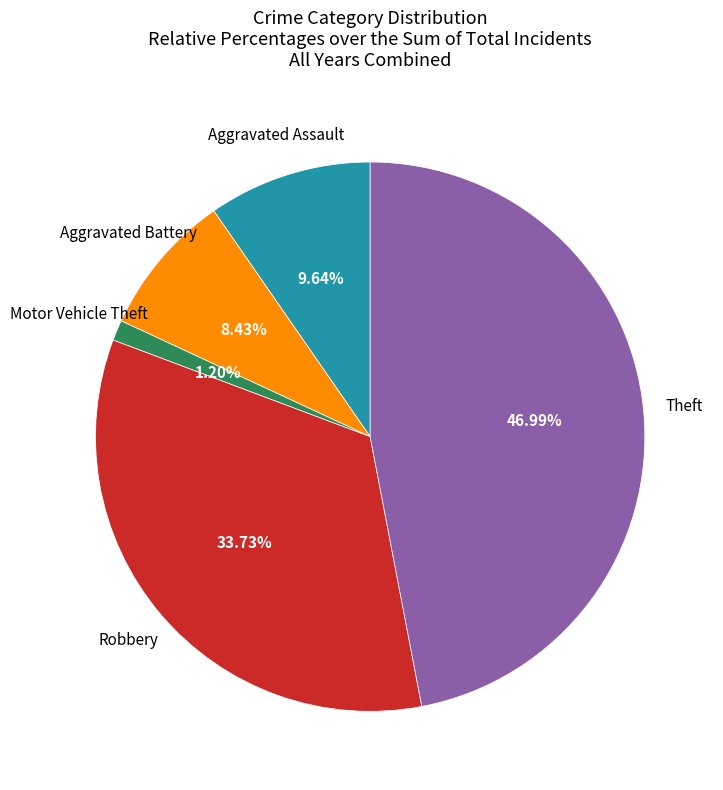

Count the number of slices in the pie.

5